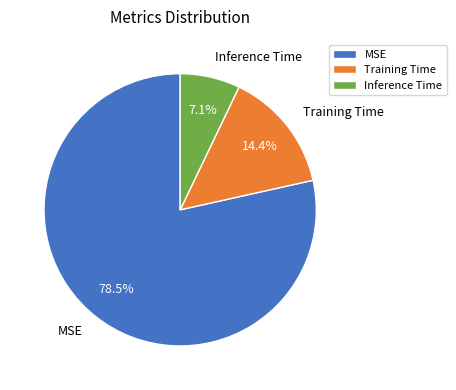

True or false: Inference Time accounts for 20% of the total.

False